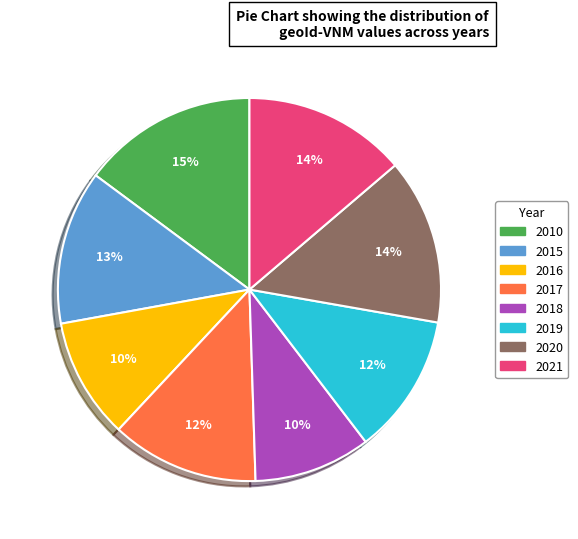

To the nearest percent, what is the average slice percentage?

12%